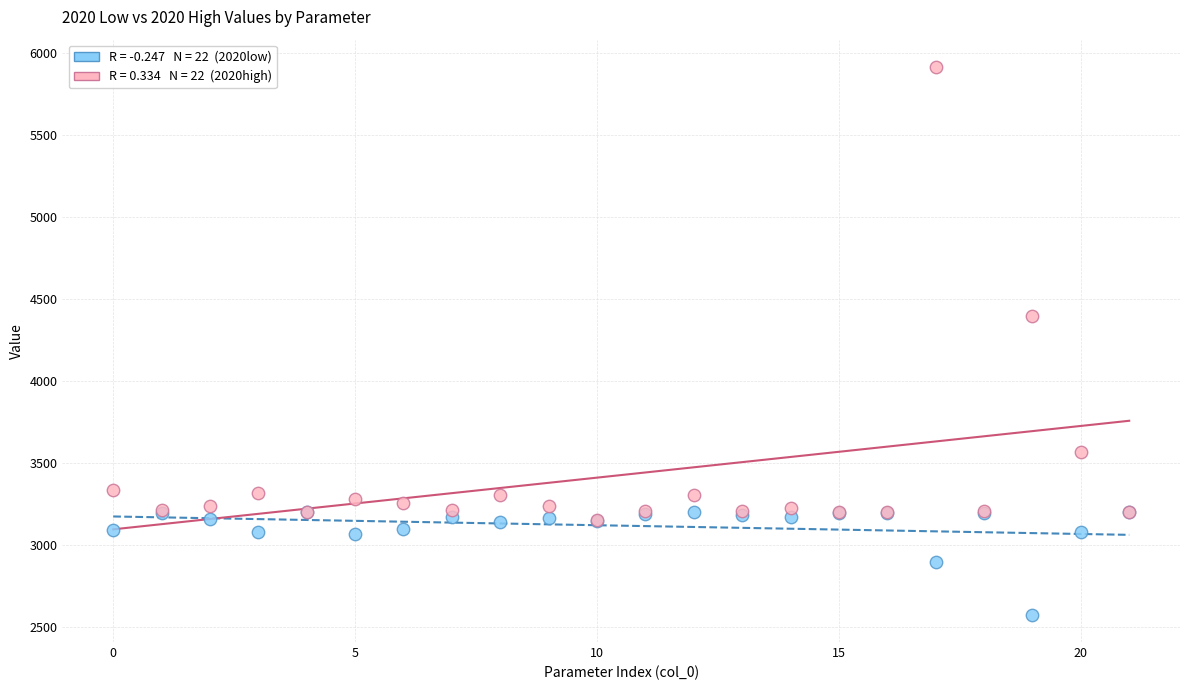

Across all series, what Y value is closest to 4244?

4397.7